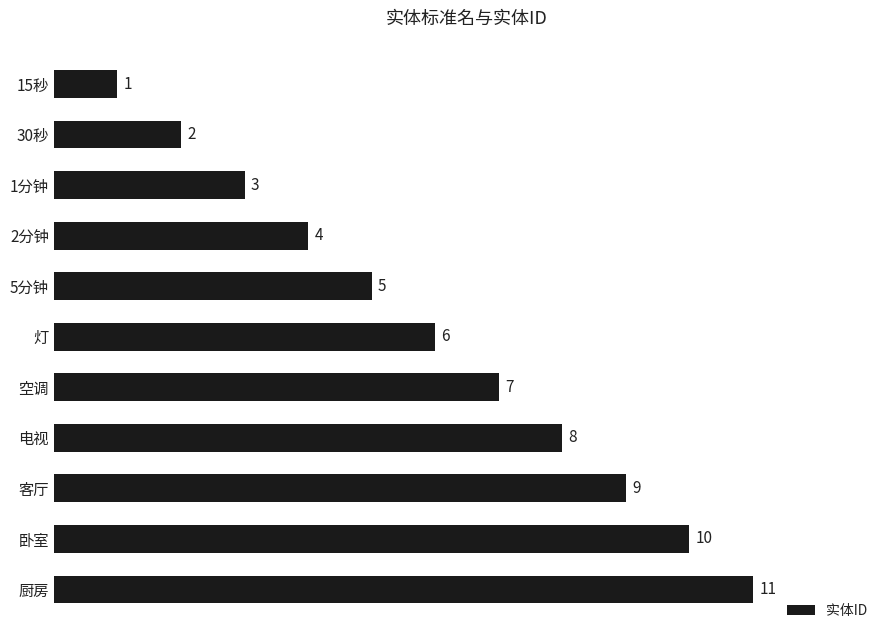

What is the change in value from 15秒 to 厨房?

+10